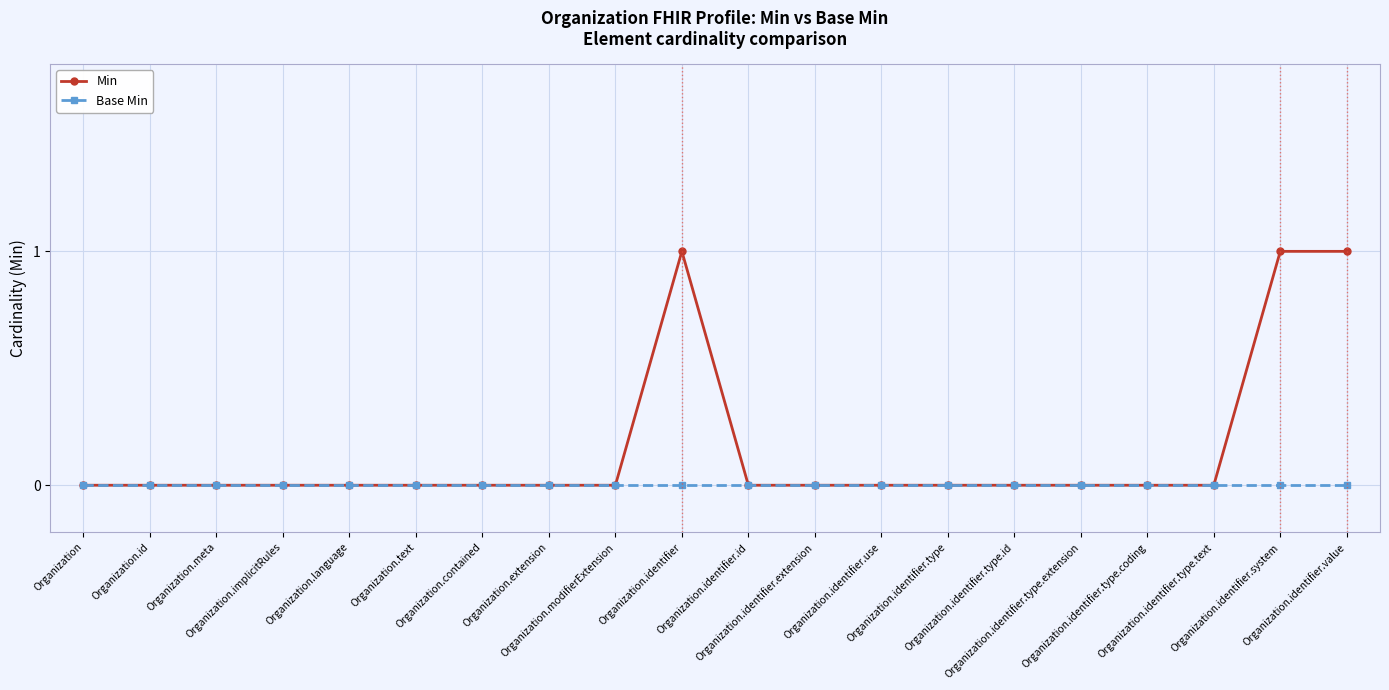

What is the label of the 18th point from the right?

Organization.meta